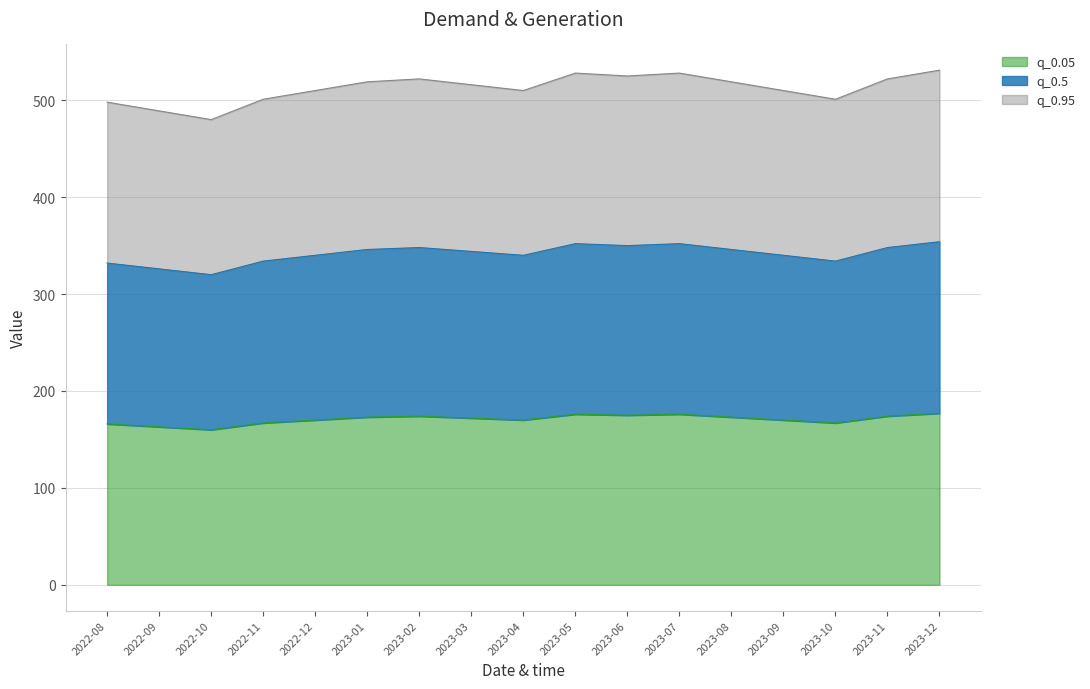

Which series has the largest total across all categories?

q_0.95